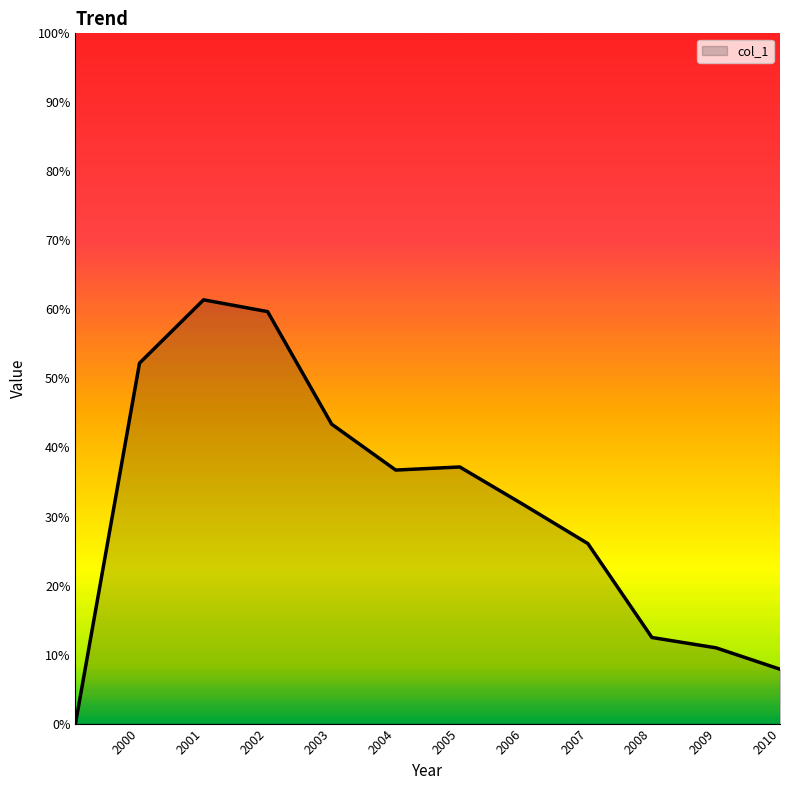

Is this an area chart (filled region under the line)?

Yes